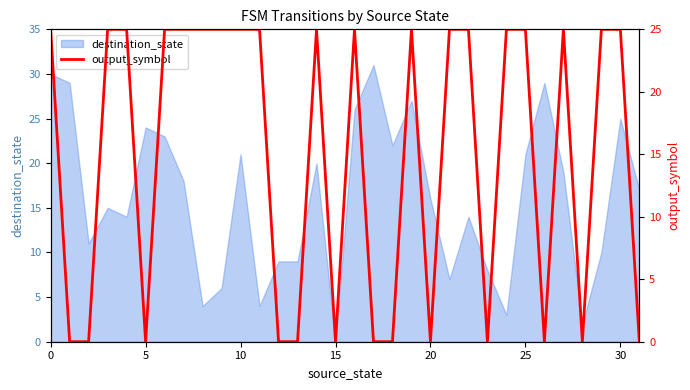

At which label does destination_state reach its minimum?

15